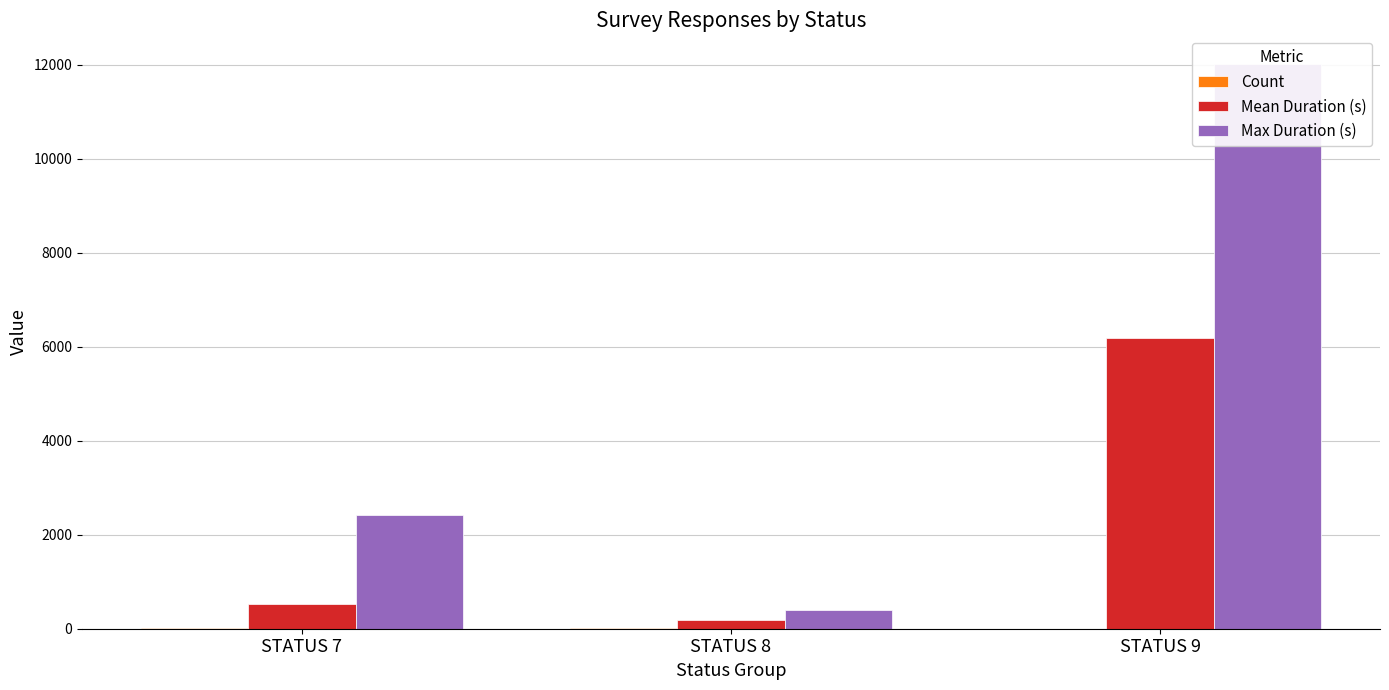

List the series in order of their peak value, highest first.

Max Duration (s), Mean Duration (s), Count